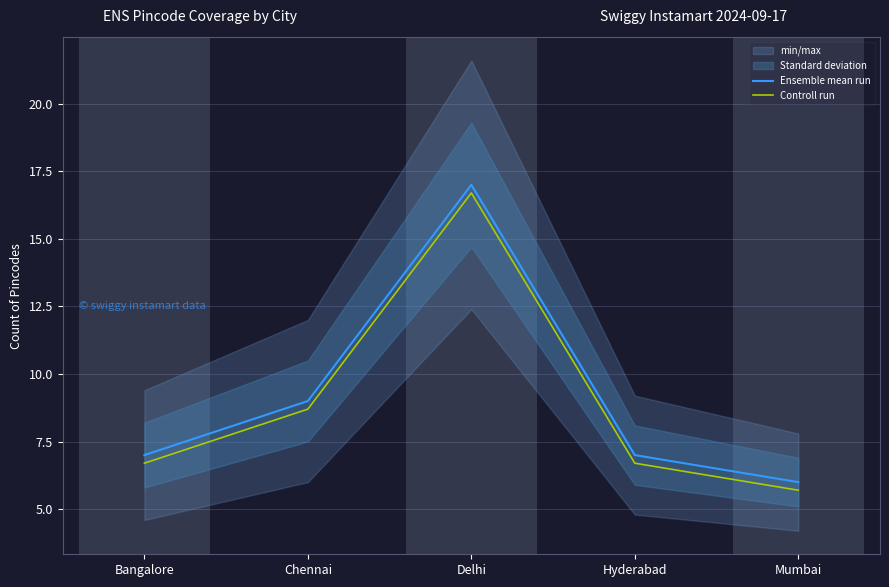

At Delhi, list the series in order from largest to smallest.

Ensemble mean run, Controll run